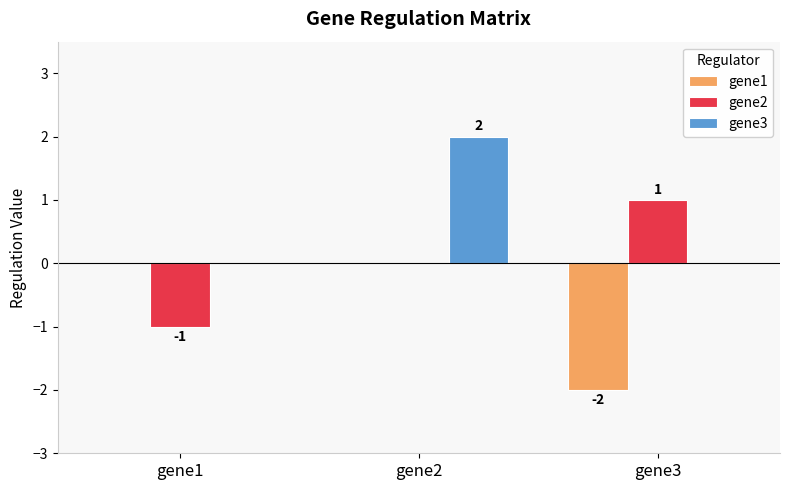

Are the bars horizontal?

No